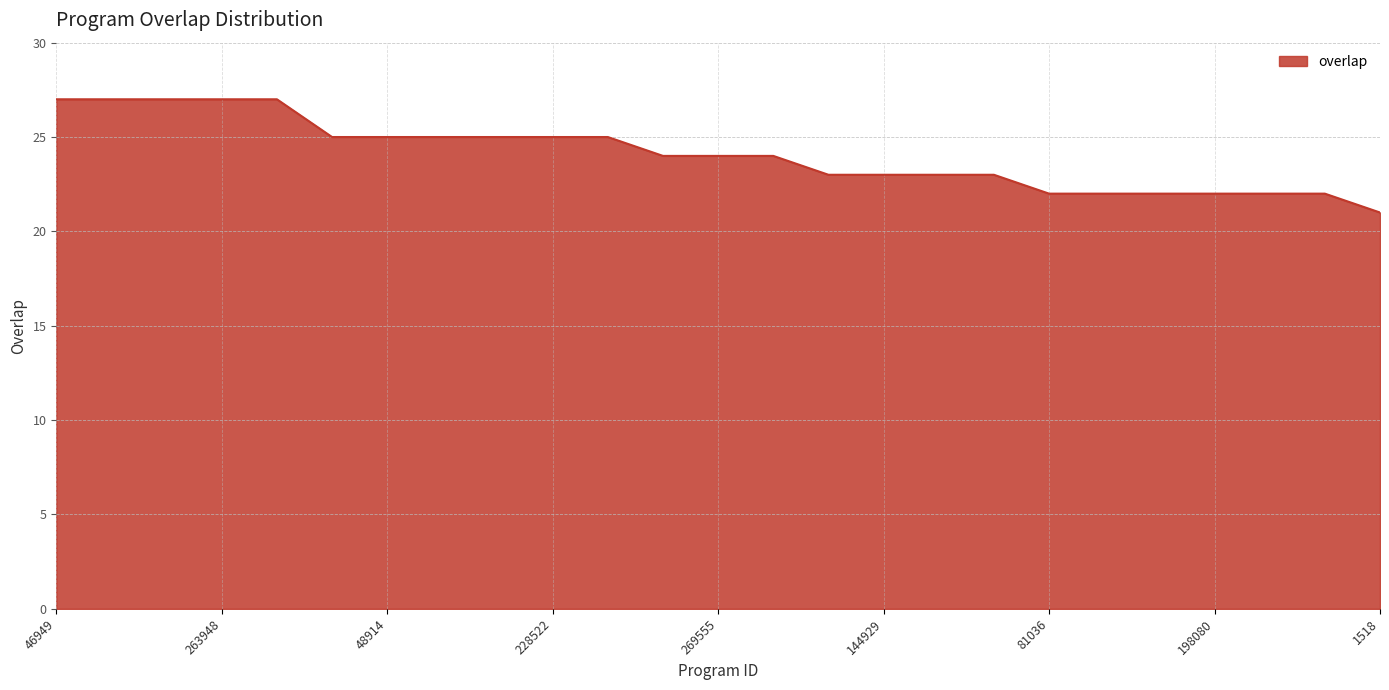

What is the minimum value shown in the chart?

21